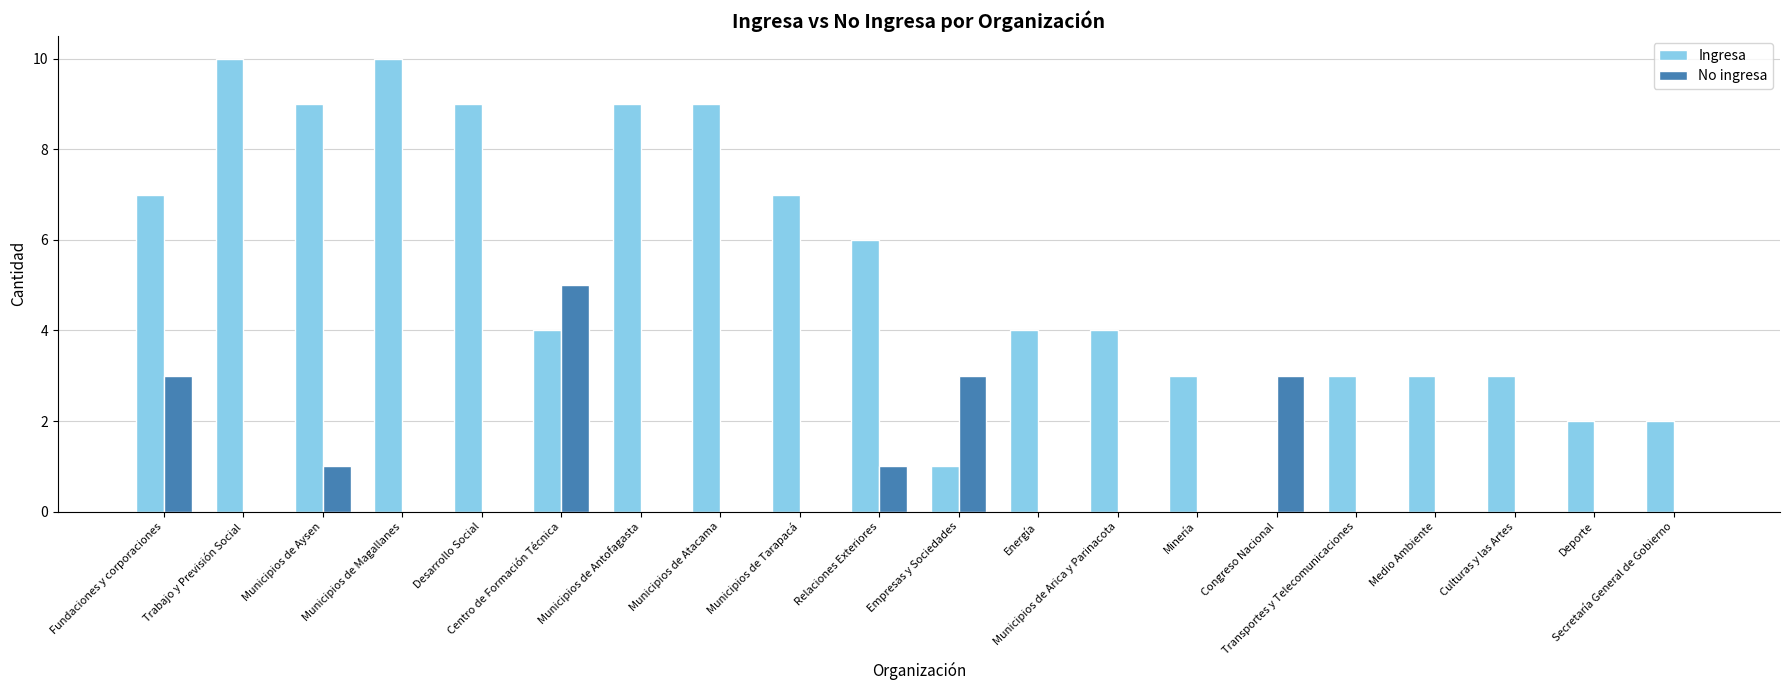

How many positive values does the Ingresa series have?

19